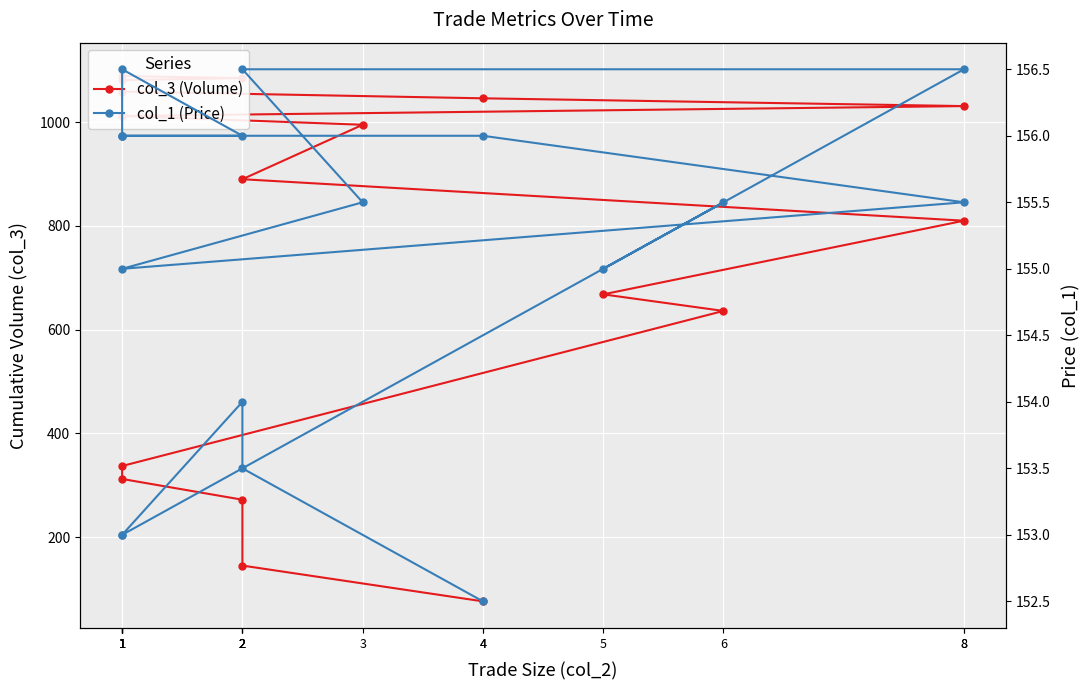

What is the sum of the col_1 (Price) values at 5 and 4?

311.0